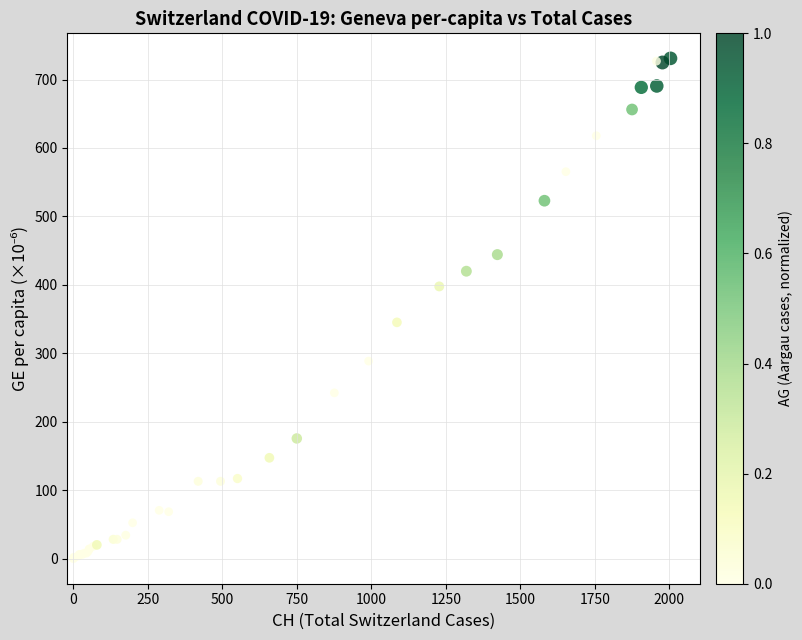

What Y value in the scatter plot is closest to 365?

345.3